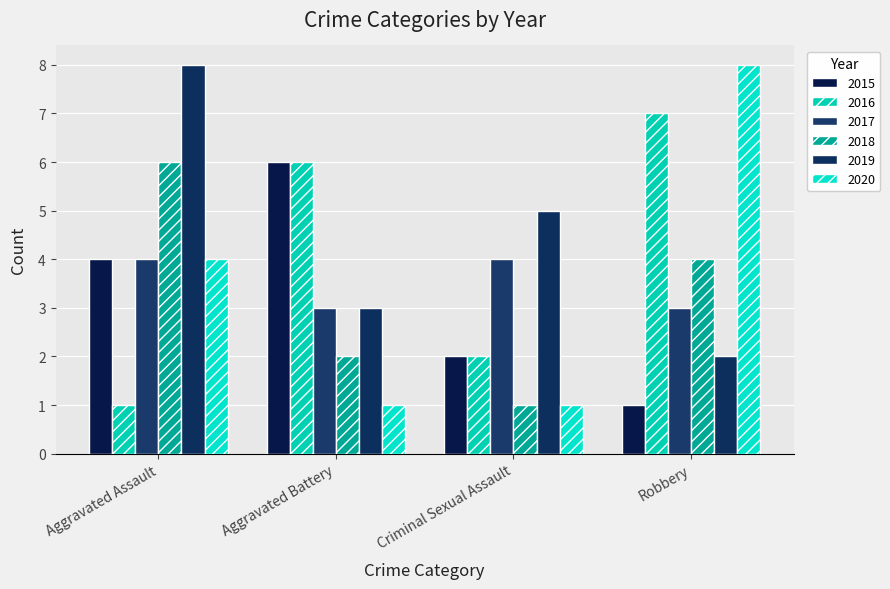

Count the number of categories in the chart.

4